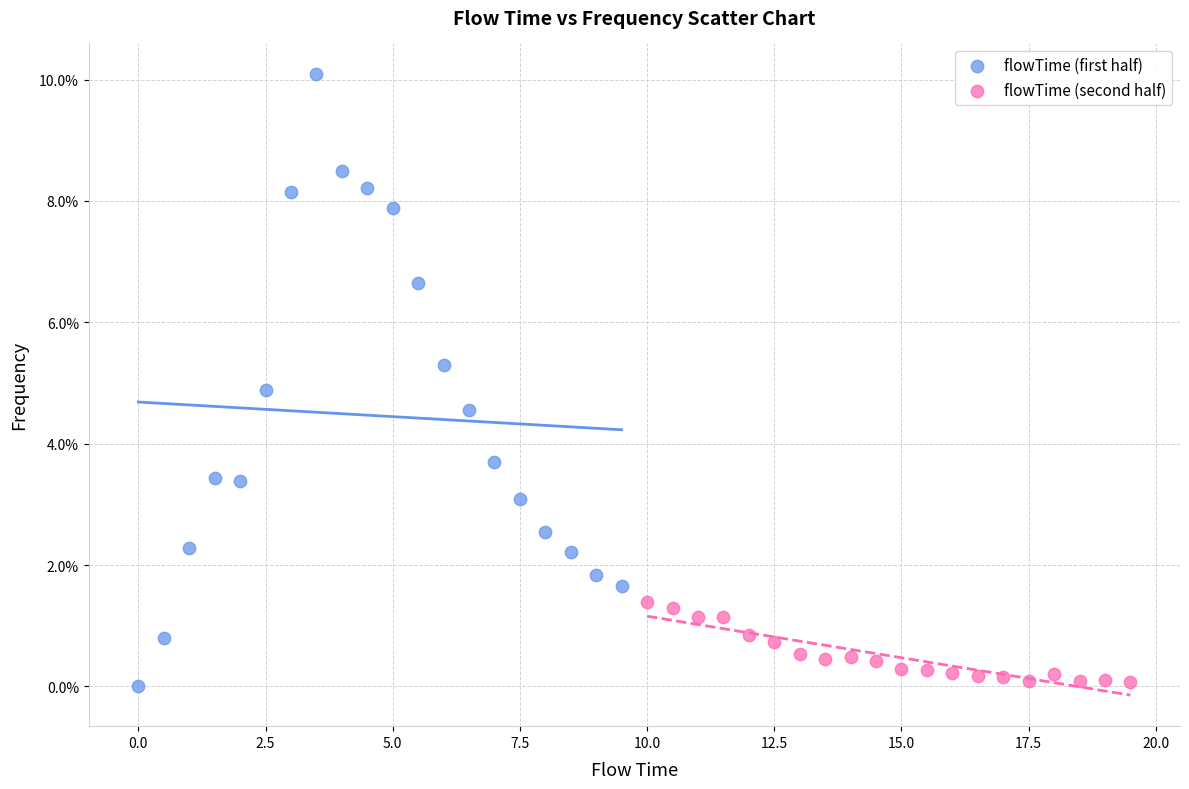

What are all the series names shown in the legend?

flowTime (first half), flowTime (second half)